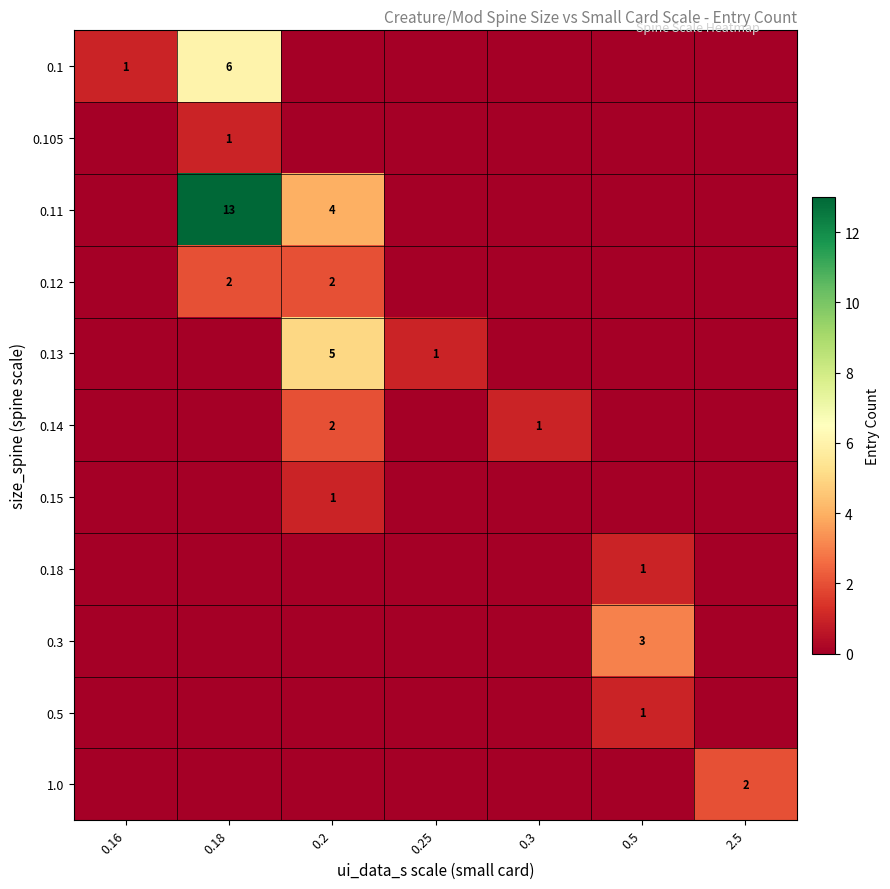

The value of 0.14 at 0.2 is 3. True or false?

False